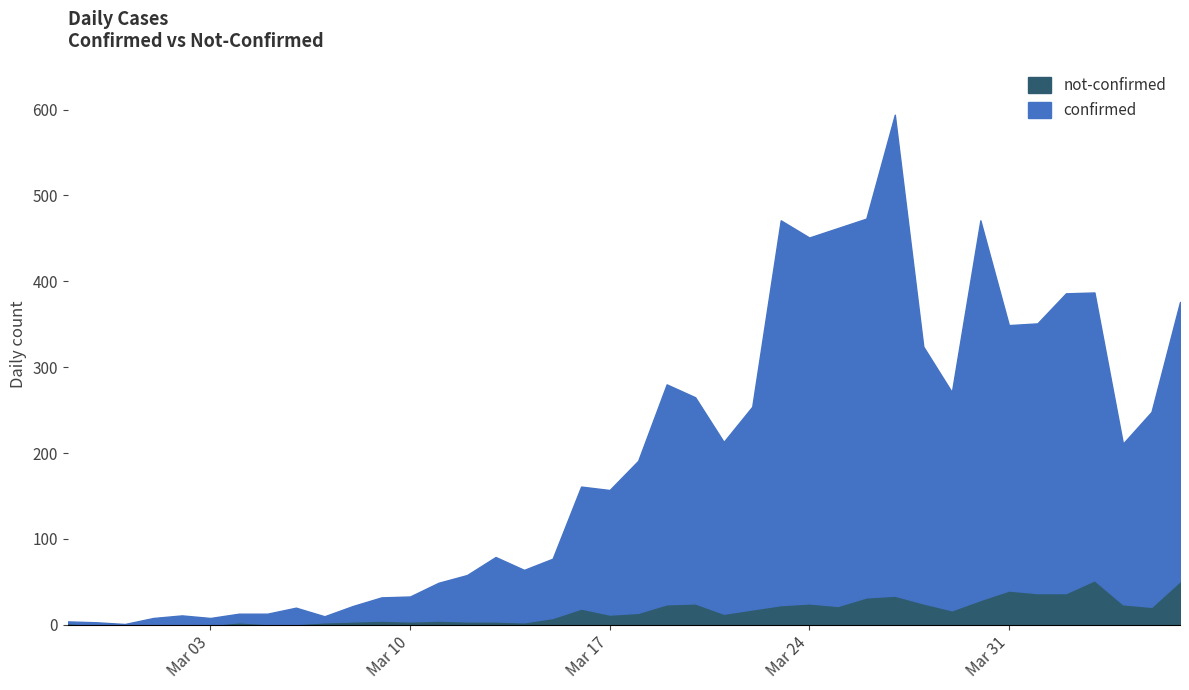

Does the chart have visible grid lines?

No